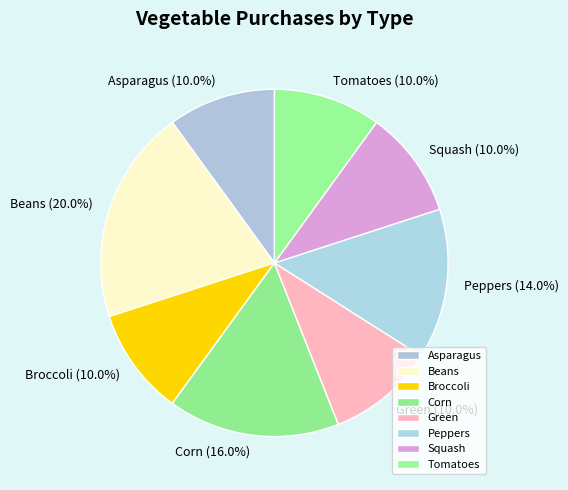

What percentage is the Squash slice, to the nearest percent?

10%